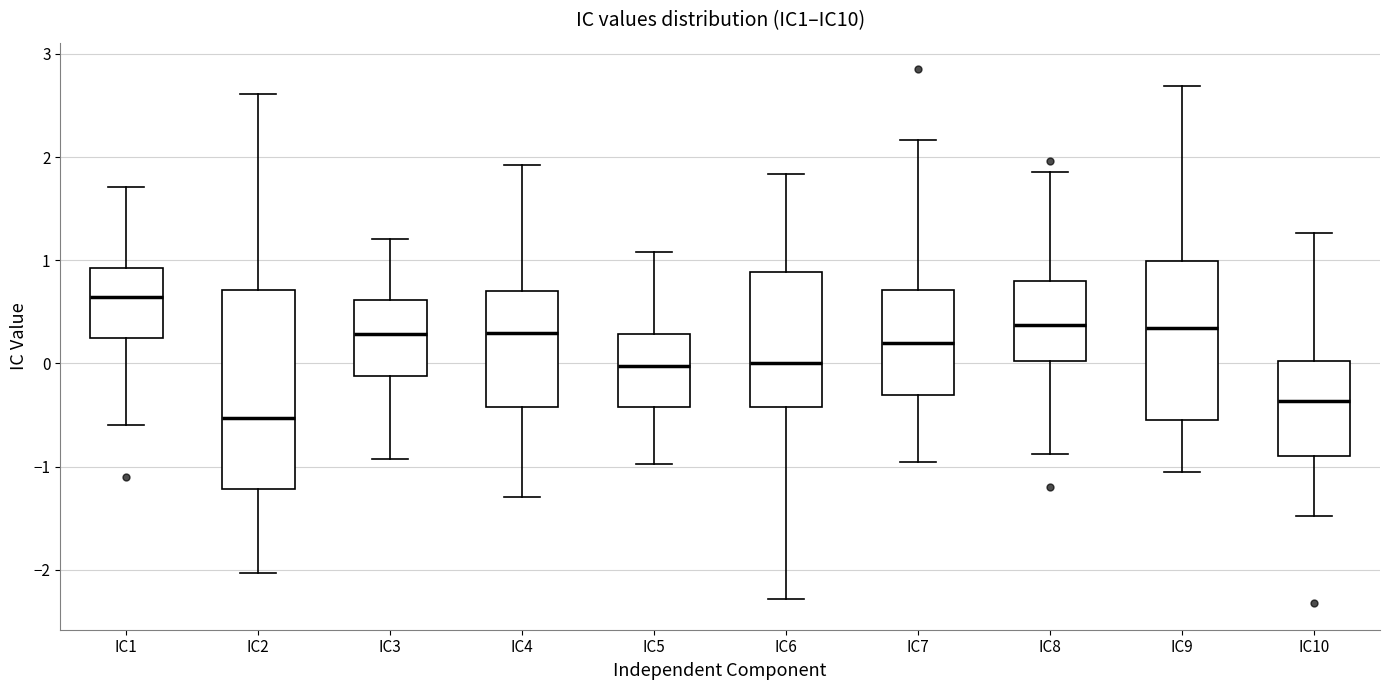

Where is the lower edge of the box for IC6 on the y-axis? The values are not printed on the chart, so give them approximately, as read against the axis.

-0.4